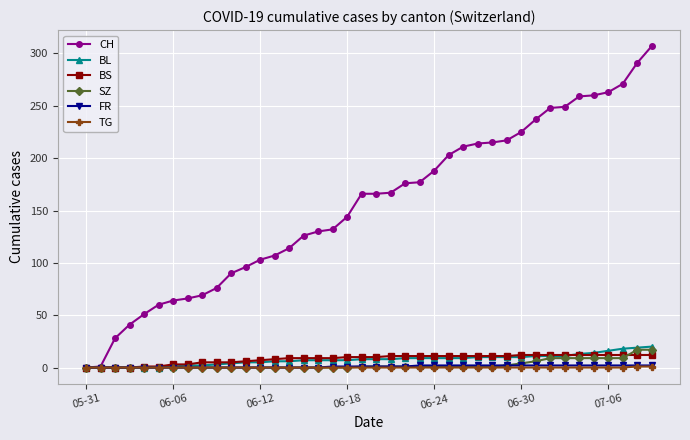

What is the sum of all FR values?

40